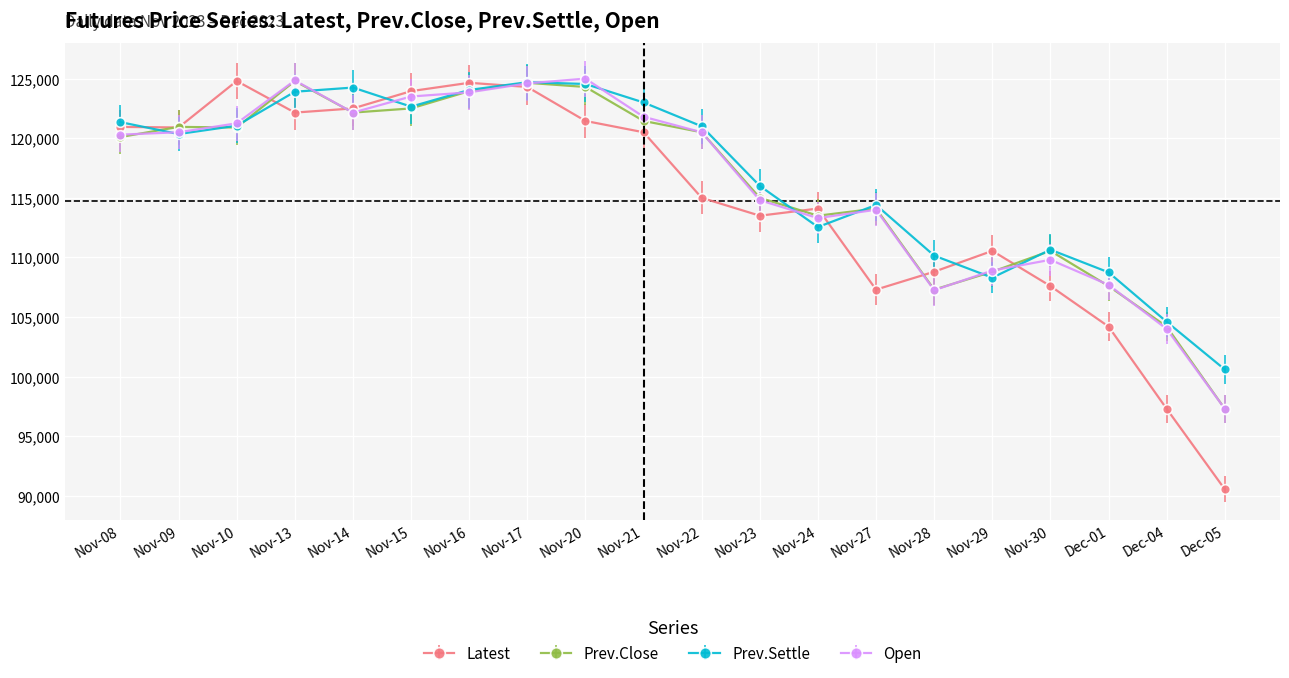

What is the approximate value of Open at Nov-08, to the nearest 50?

120300